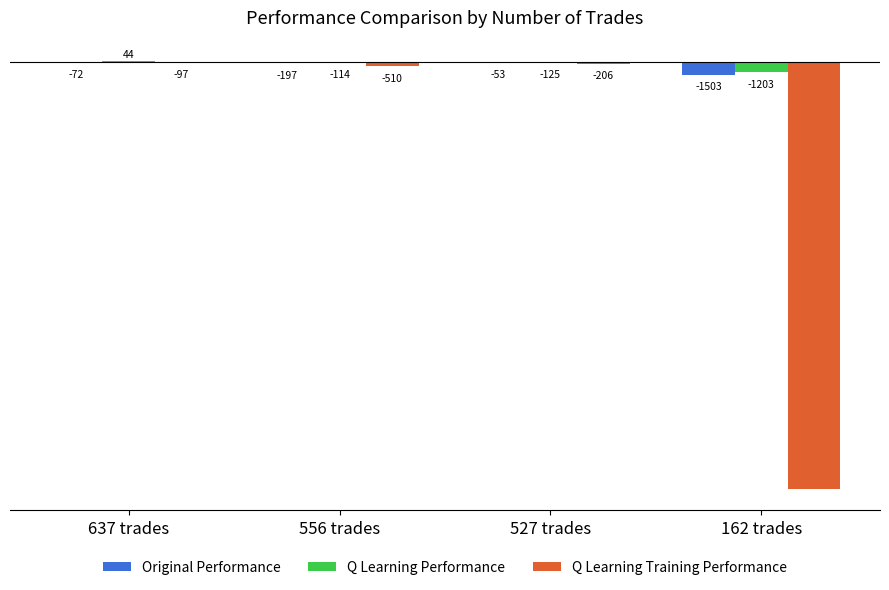

At which label does Q Learning Performance first exceed -113?

637 trades